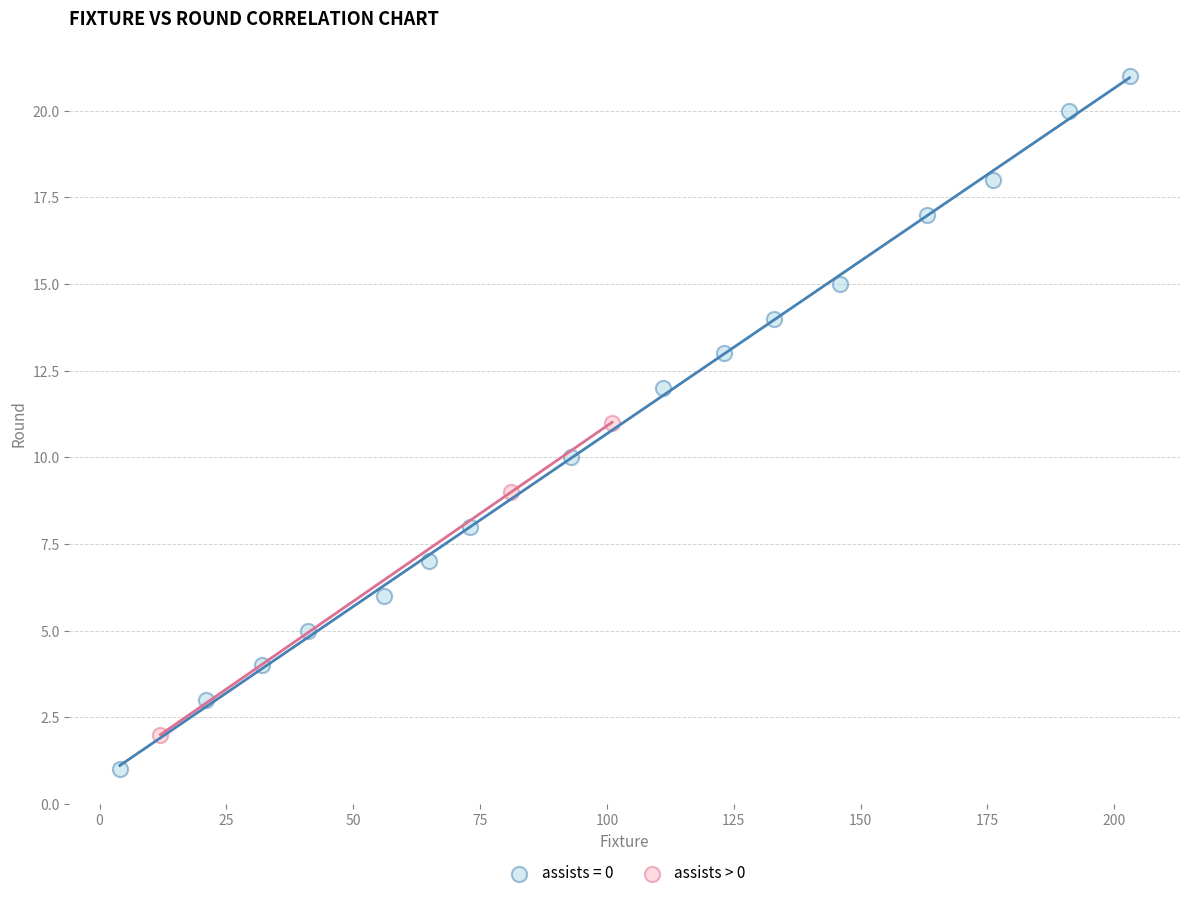

Which series reaches the minimum Y coordinate?

assists = 0